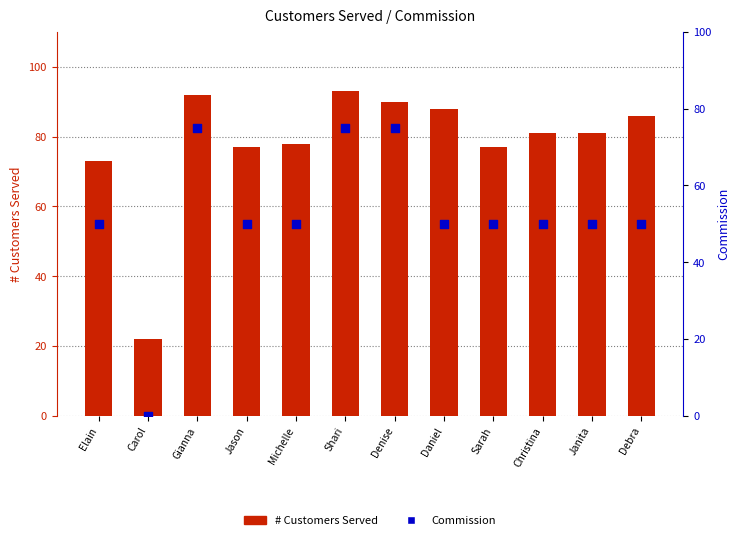

Which series reaches the minimum Y coordinate?

Commission